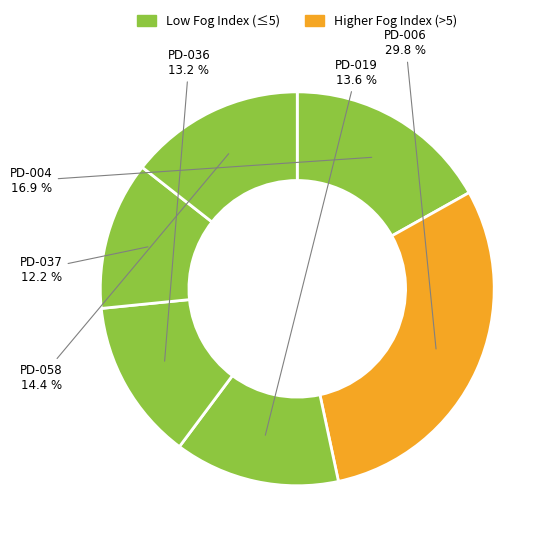

What is the total percentage of PD-019 and PD-036?

26.8%